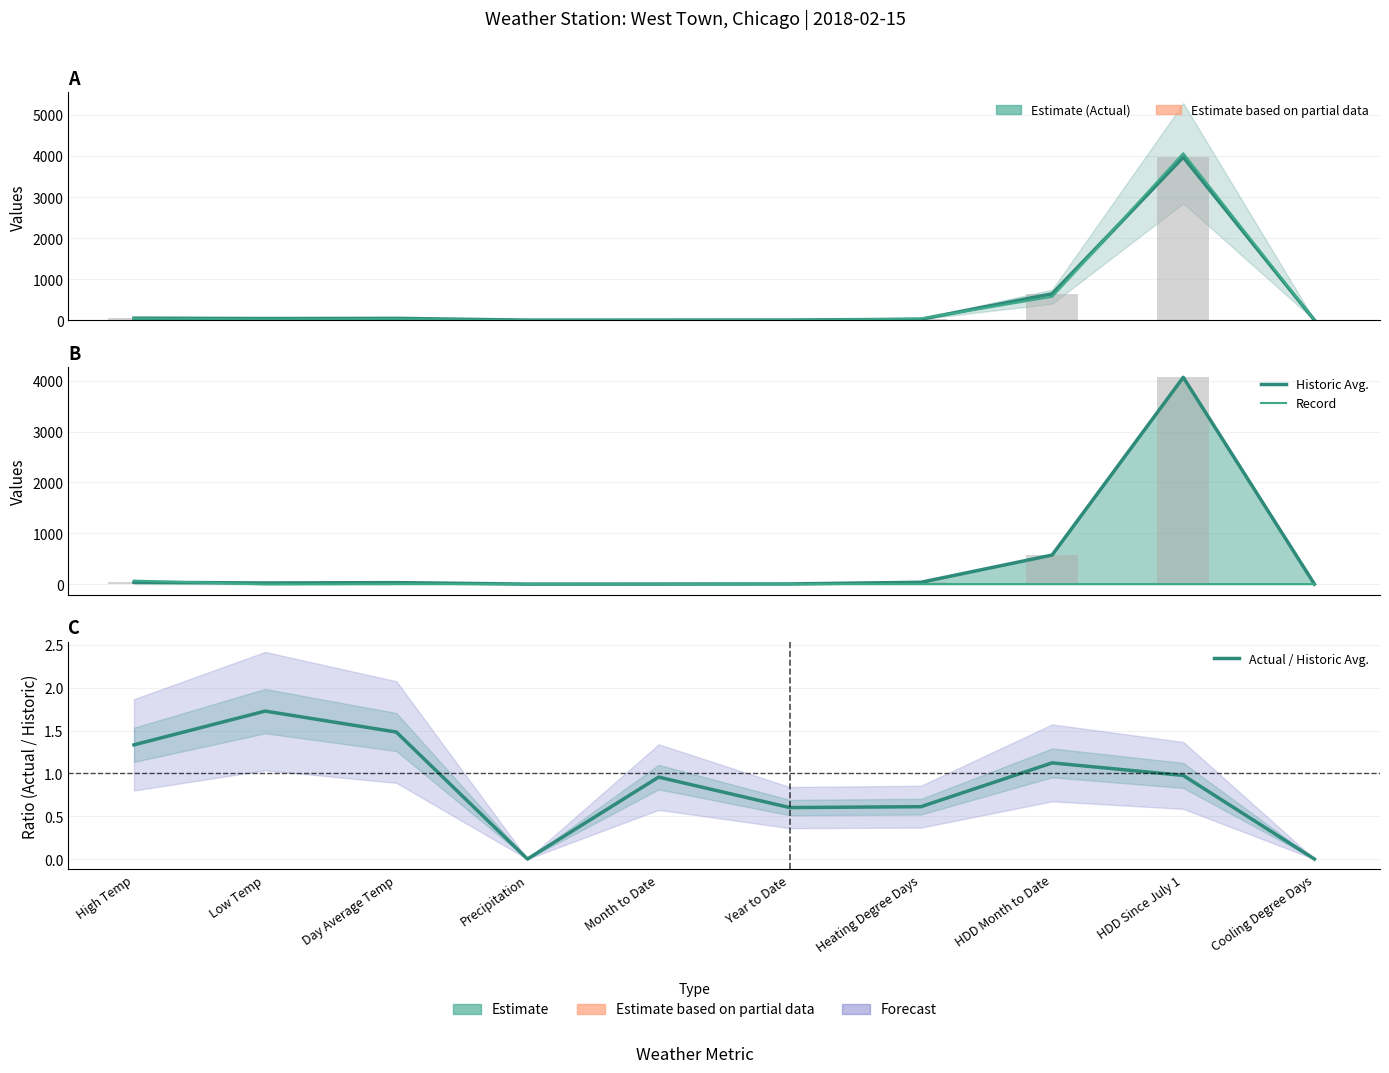

What is the label of the 4th bar from the left?

Precipitation